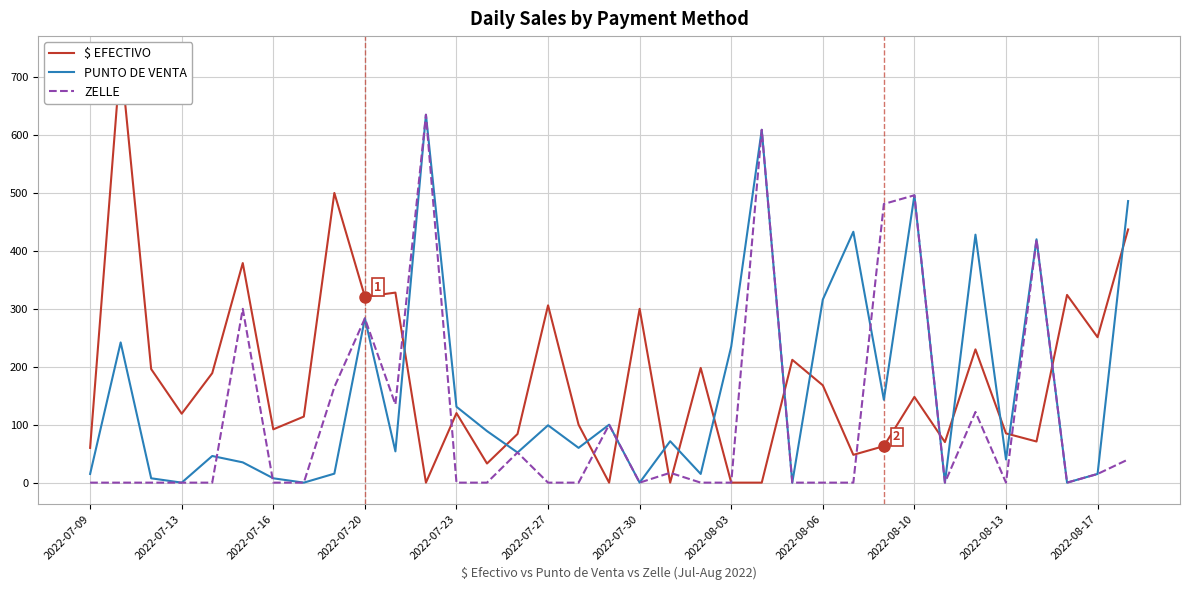

What is the average value of the PUNTO DE VENTA series?

159.4